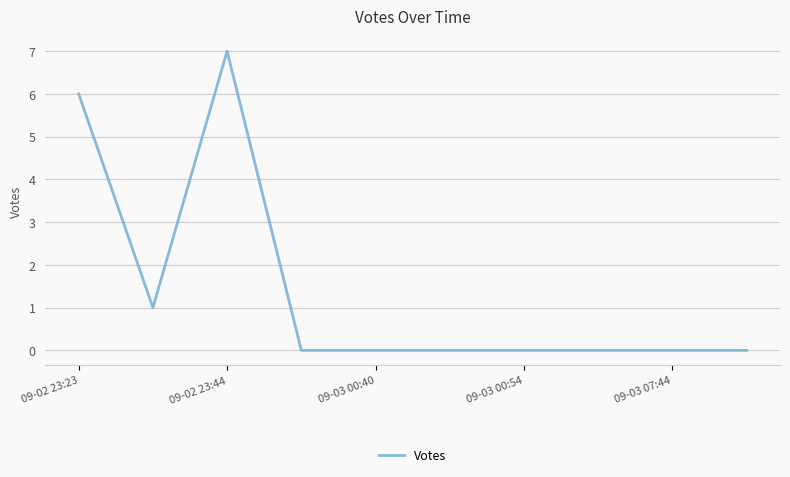

What is the greatest value displayed?

7